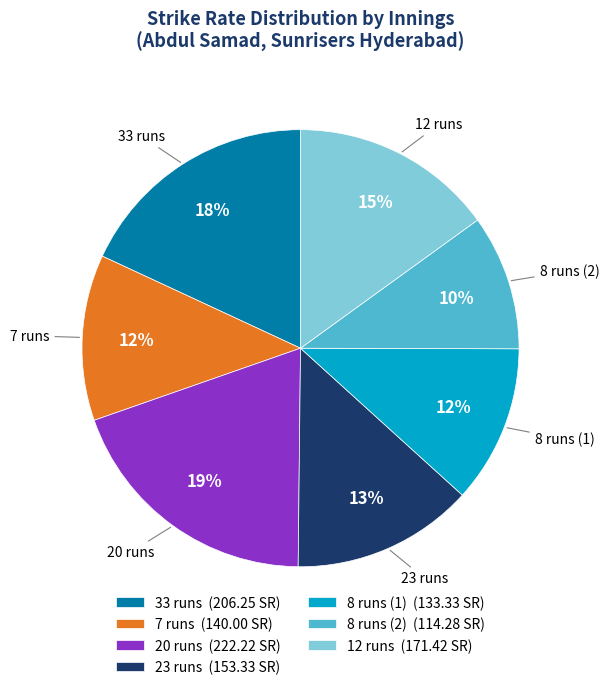

To the nearest percent, what percentage of the pie is 8 runs (2)?

10%